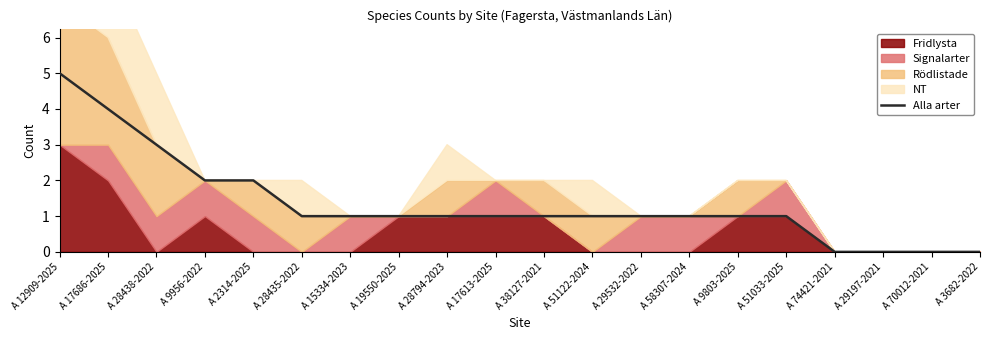

Reading left to right, what are all the values shown in this chart?

5	4	3	2	2	1	1	1	1	1	1	1	1	1	1	1	0	0	0	0